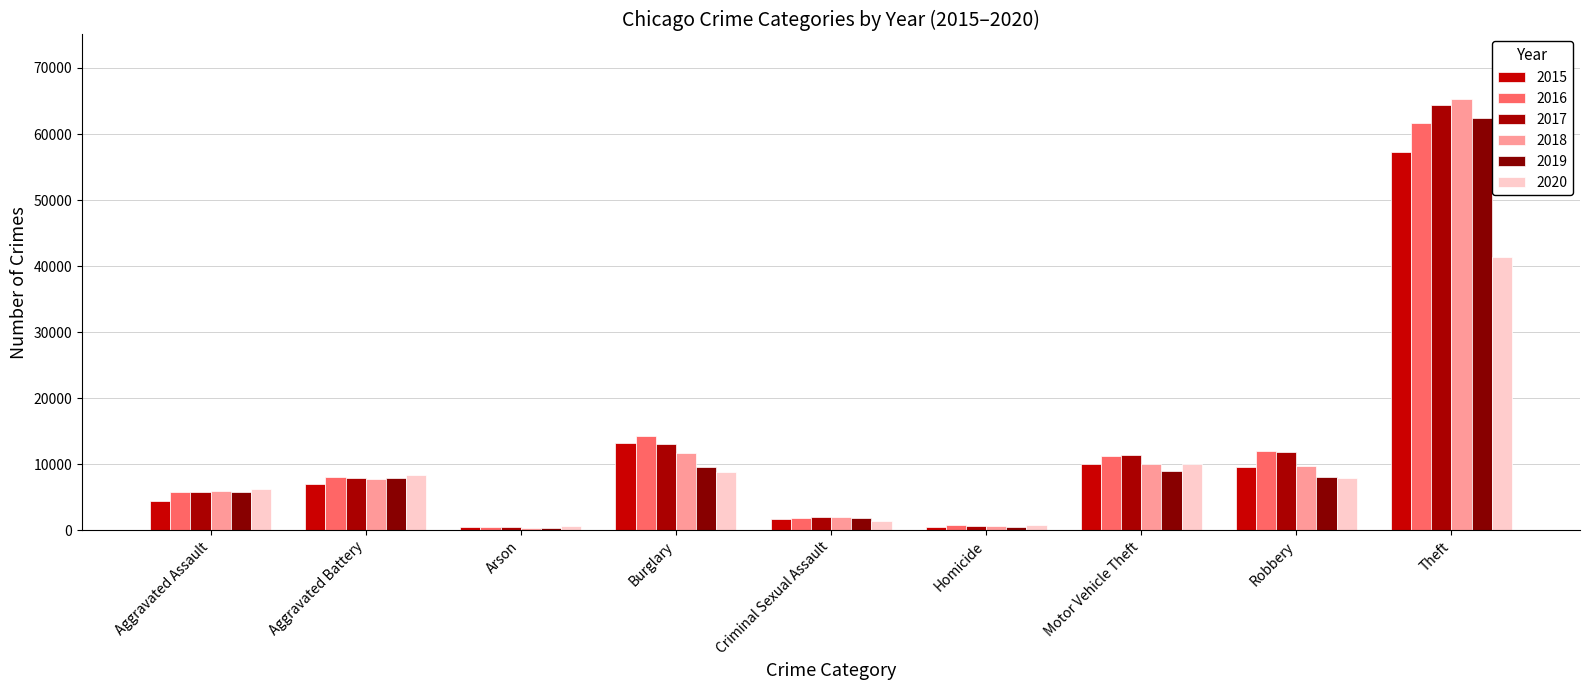

Count the number of categories in the chart.

9